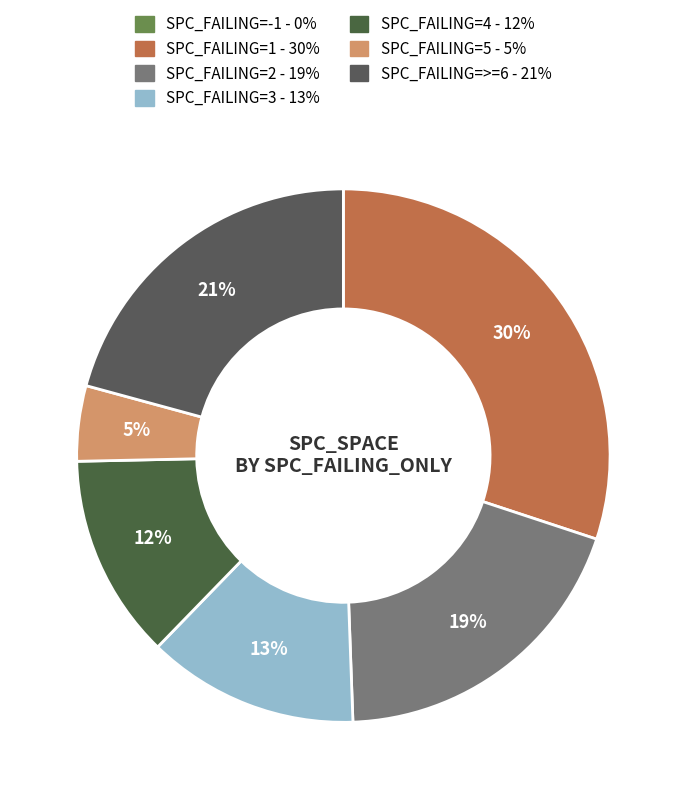

How many segments does this pie chart have?

7